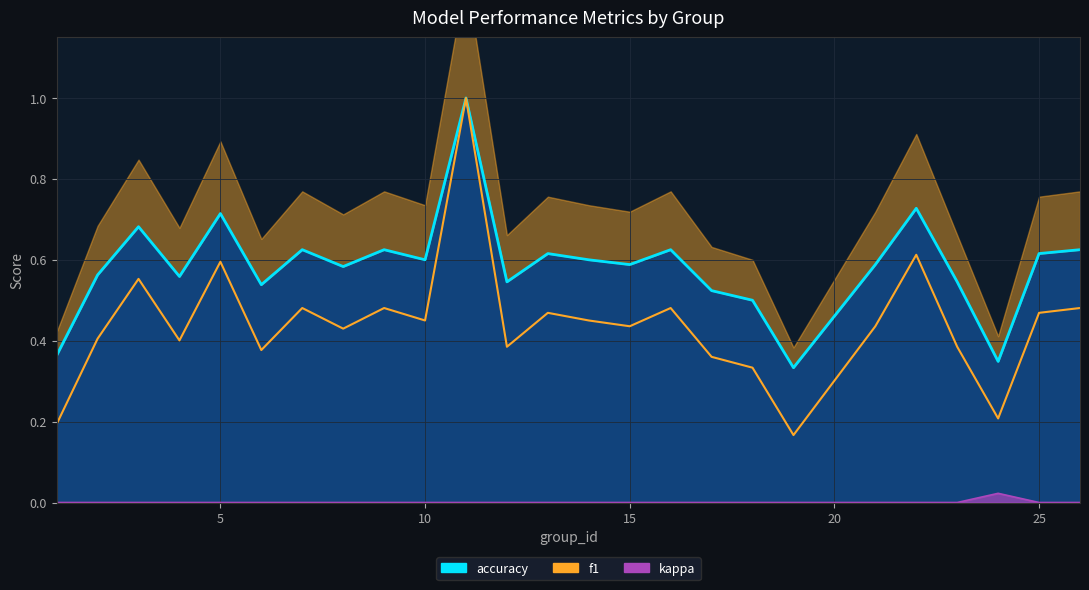

Which category has the lowest value across all series?

1